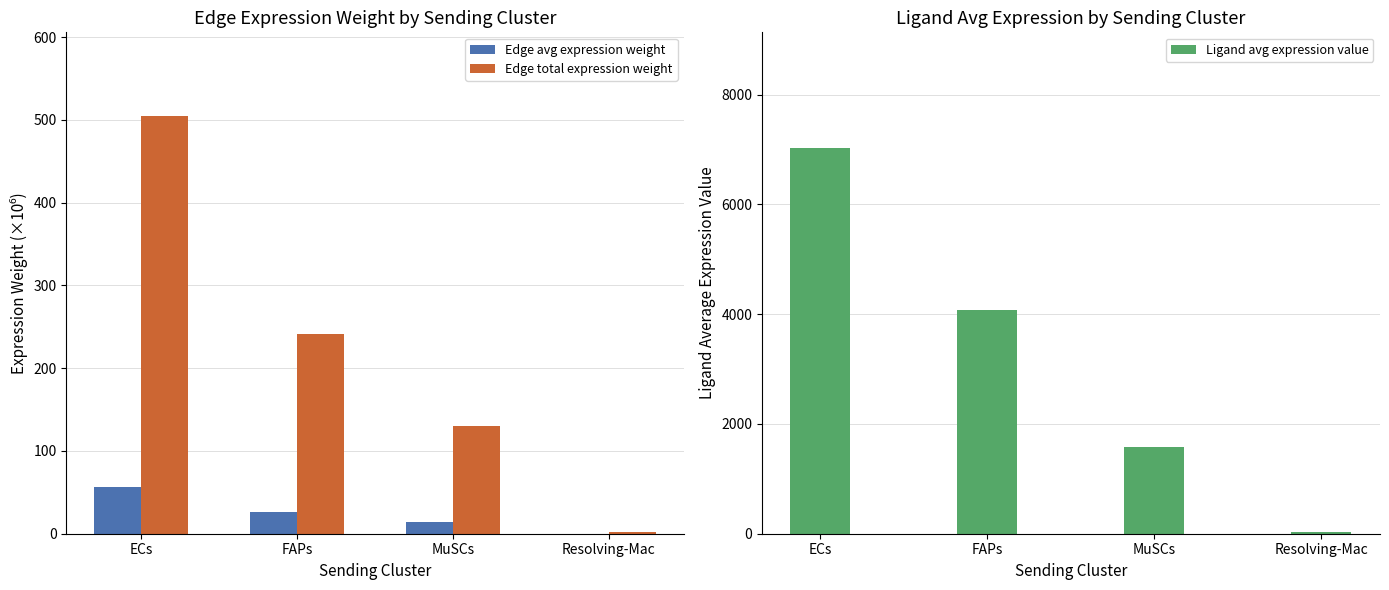

Does the chart contain stacked bars?

No